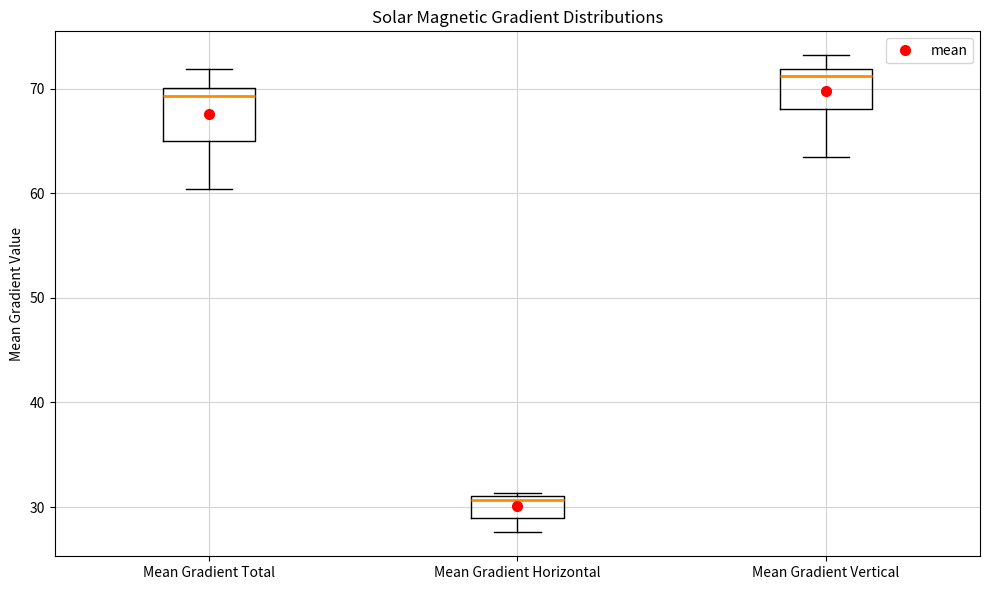

Reading left to right, read every box against the y-axis: the position of its median line, the range the box covers, and the ends of its whiskers. The values are not printed on the chart, so give them approximately, as read against the axis.

Mean Gradient Total: median 69, box 65 to 70, whiskers 60 to 72
Mean Gradient Horizontal: median 31 (just below the box's upper edge), box 29 to 31, whiskers 28 to 31 (just above the box's upper edge)
Mean Gradient Vertical: median 71, box 68 to 72, whiskers 64 to 73